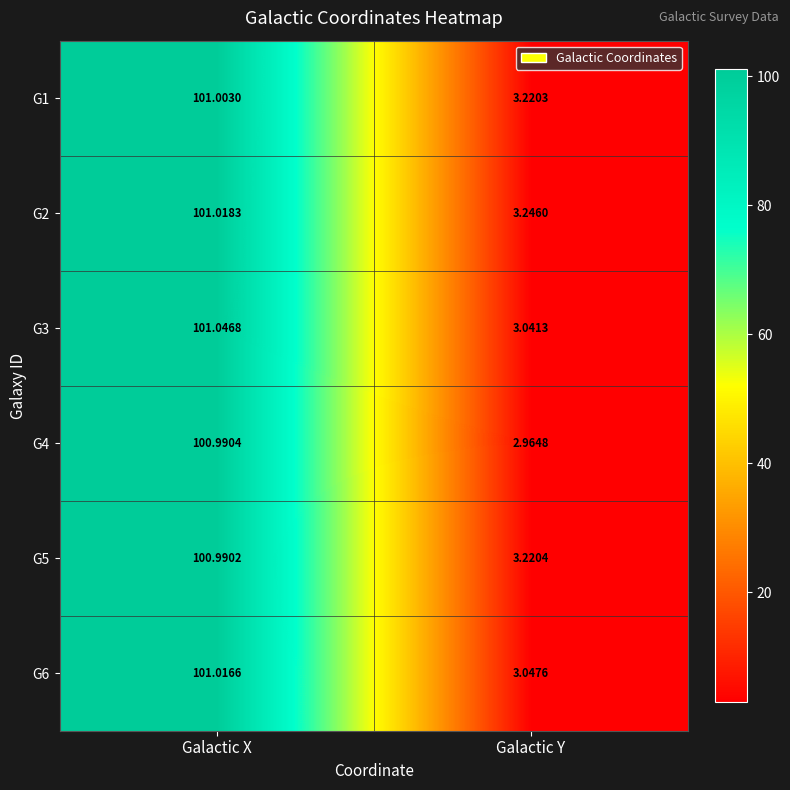

How many categories are shown in the chart?

2